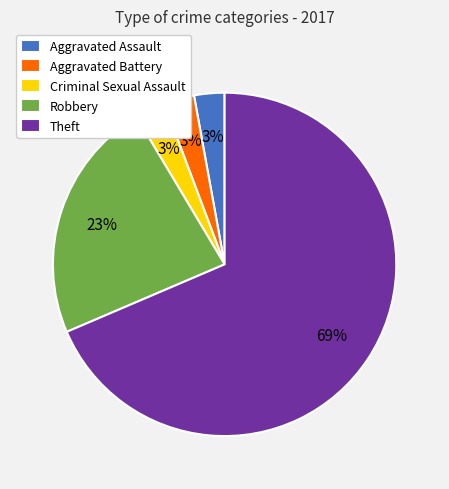

To the nearest percent, what is the combined percentage of Robbery and Theft?

91%